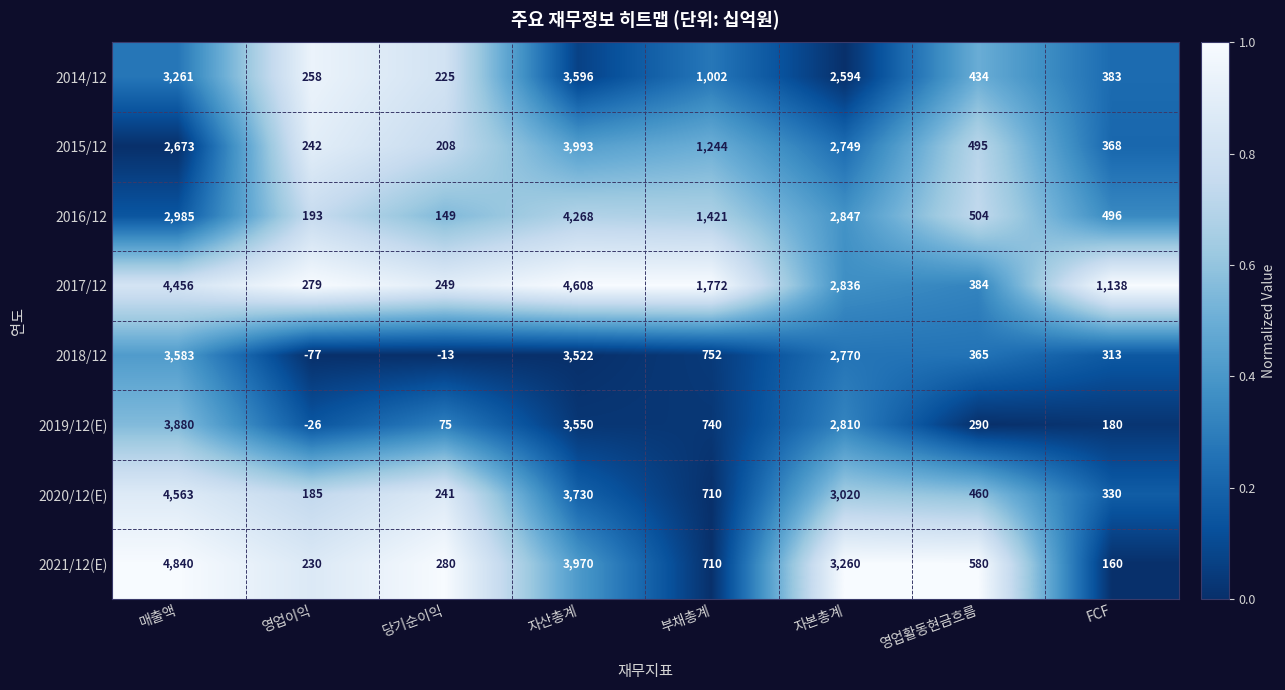

How many distinct data groups are displayed?

8